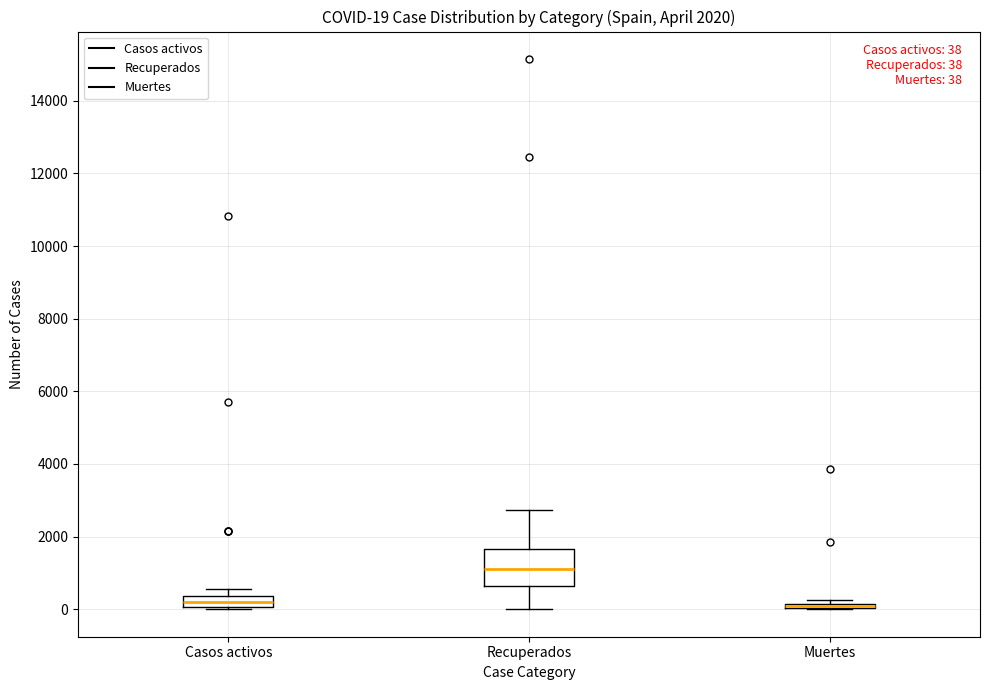

Which box is the tallest, from its lower edge to its upper edge?

Recuperados